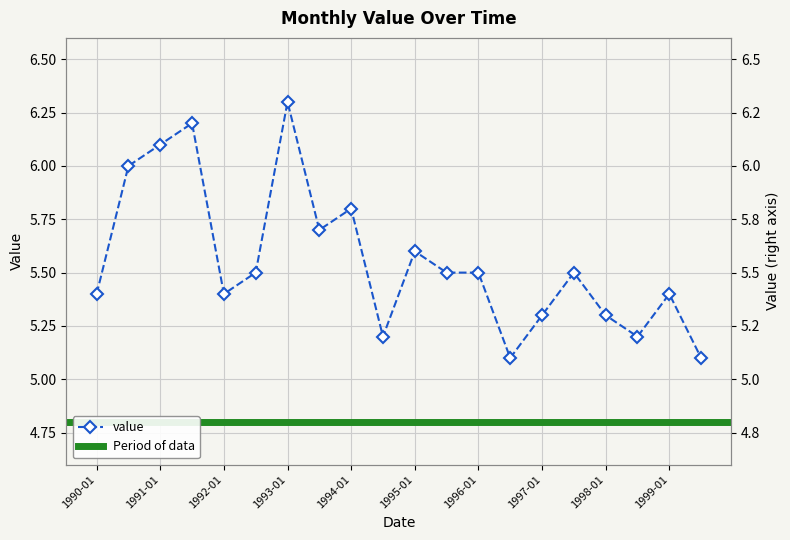

What is the label of the 6th point from the left?

1992-07